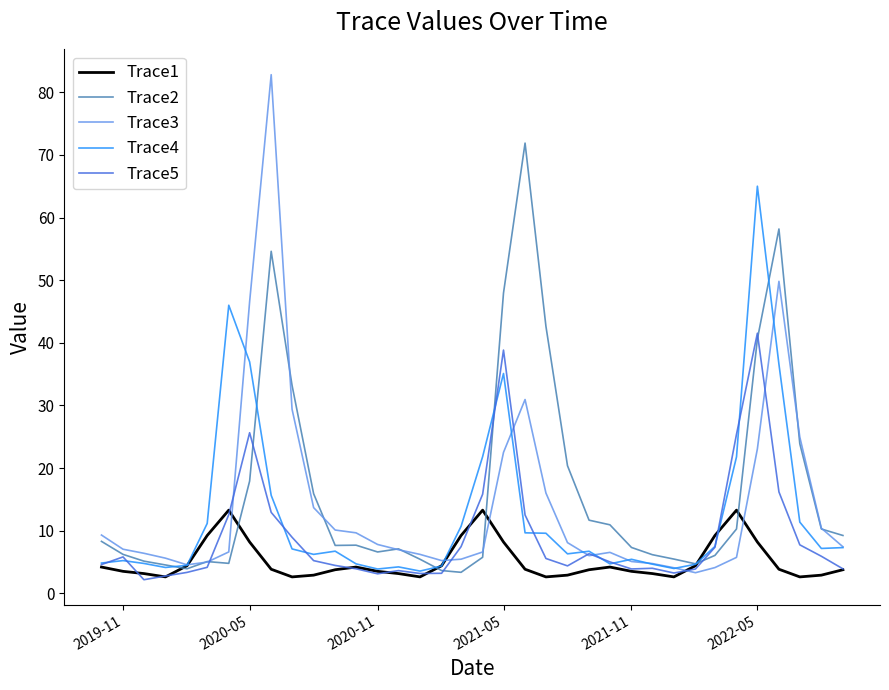

What is the average value of the Trace1 series?

5.1